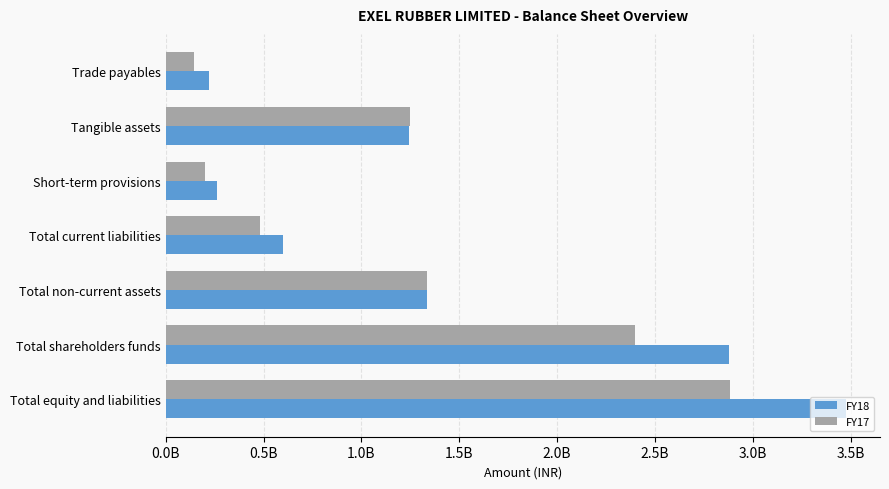

What are all the series names shown in the legend?

FY18, FY17